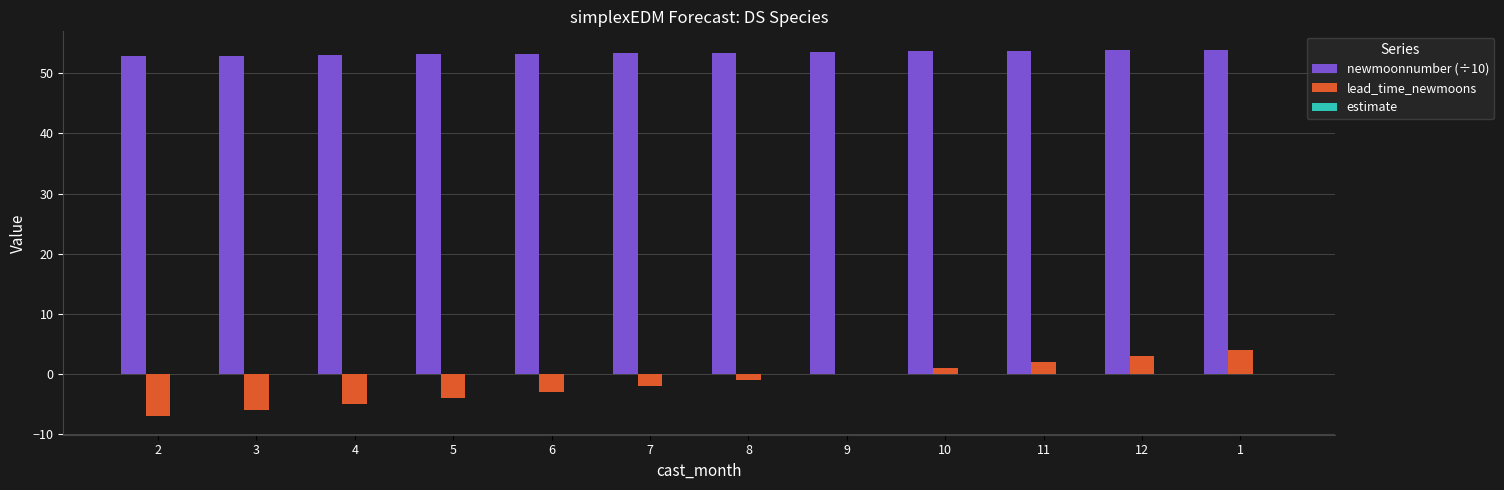

What is the average value of the newmoonnumber (÷10) series?

53.4